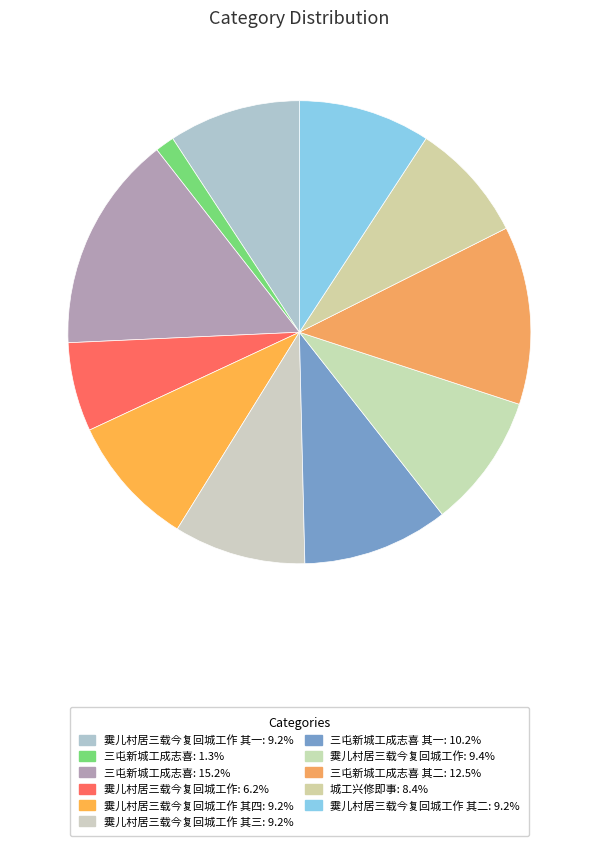

What is the smallest slice in the pie chart?

三屯新城工成志喜